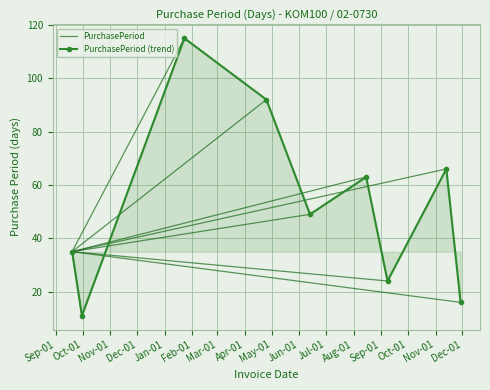

Reading left to right, transcribe all the data shown in this chart.

35	11	115	92	49	63	24	66	16